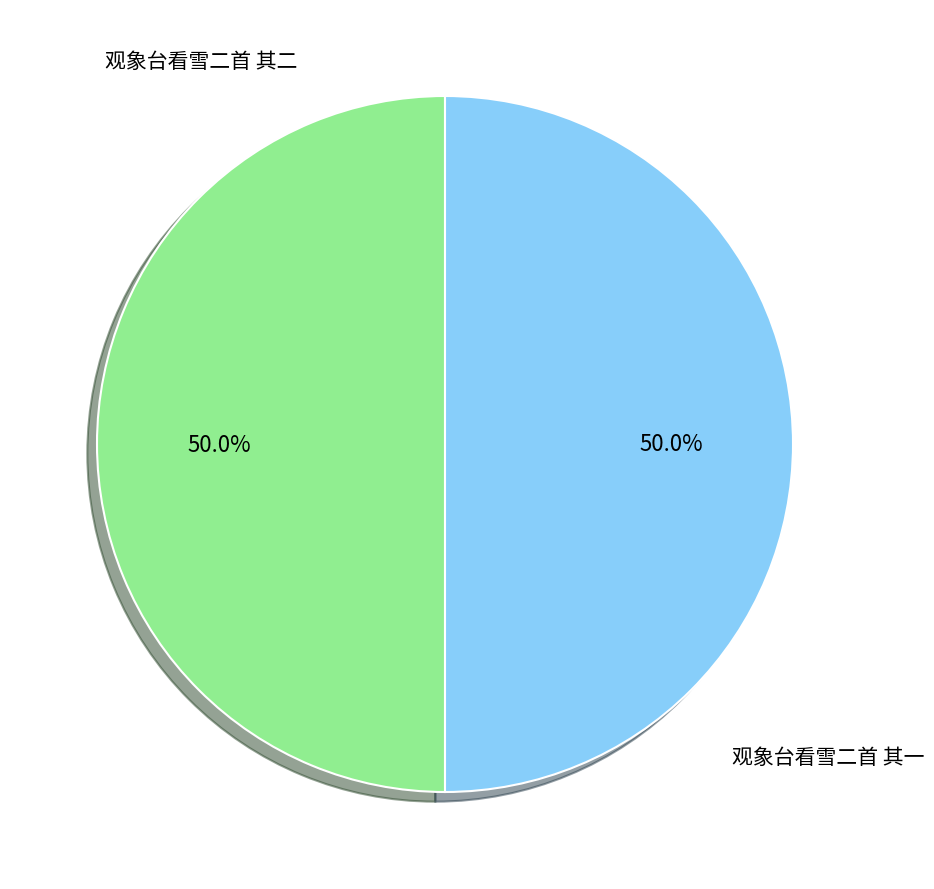

Count the number of slices in the pie.

2